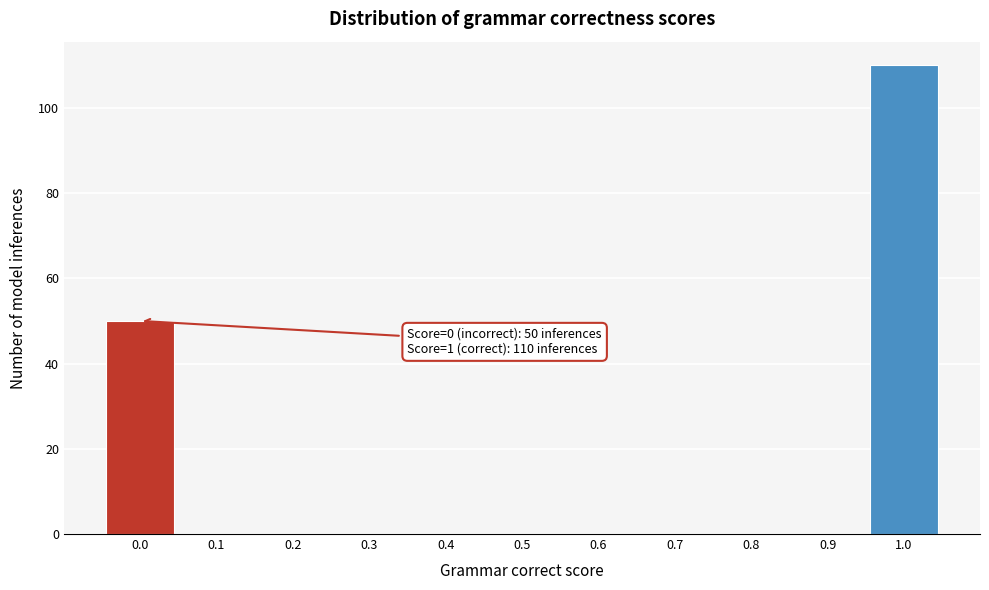

Reading left to right, extract all data points from this chart.

0.0=50	0.1=0	0.2=0	0.3=0	0.4=0	0.5=0	0.6=0	0.7=0	0.8=0	0.9=0	1.0=110